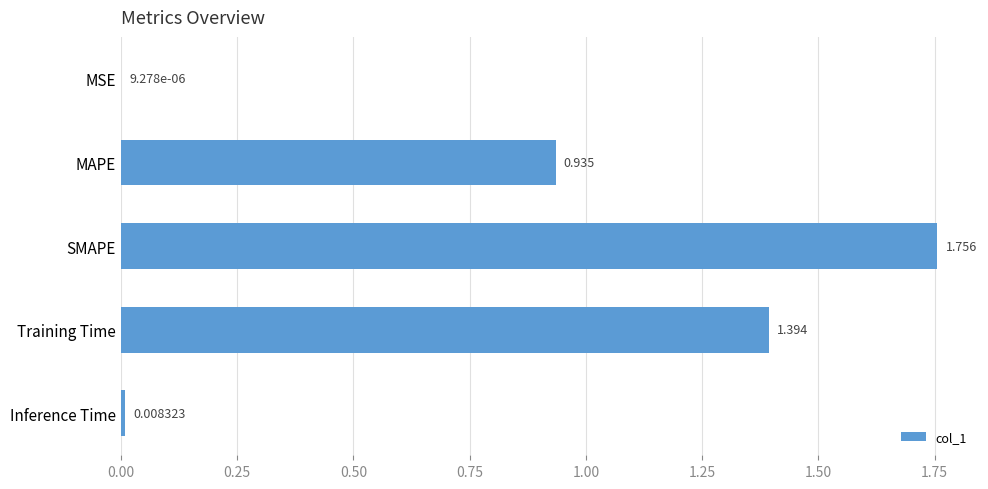

Which has a higher value, MAPE or MSE?

MAPE